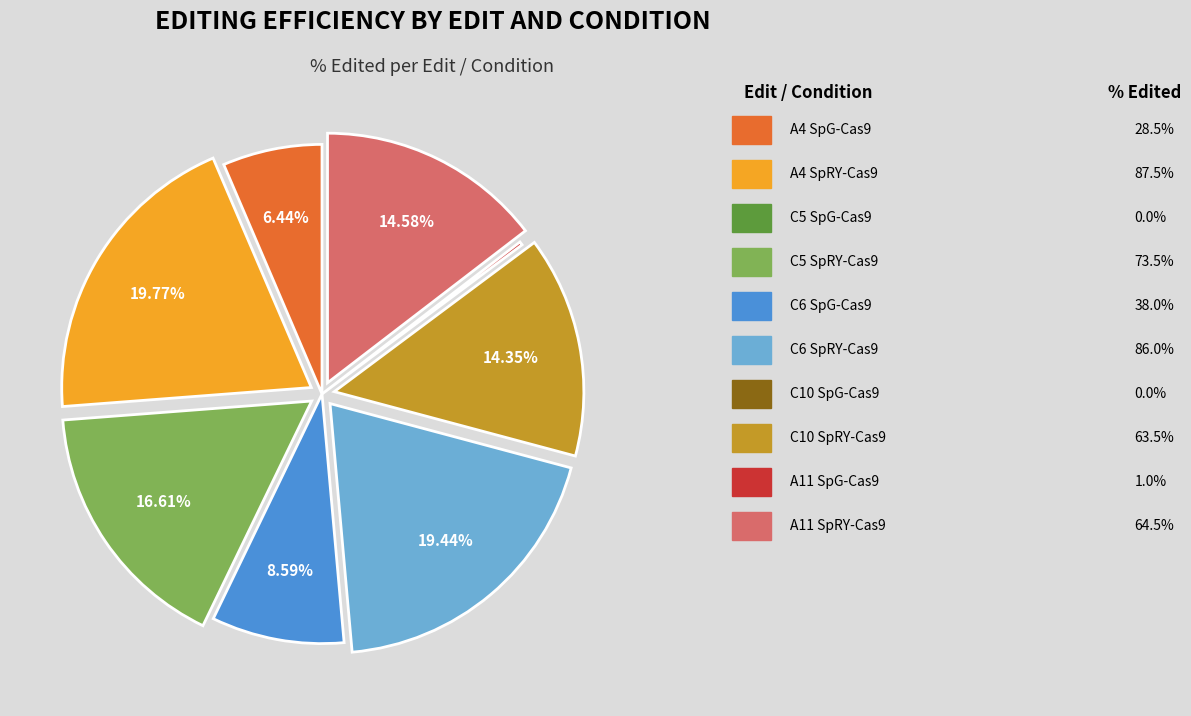

Does any single category account for the majority?

No